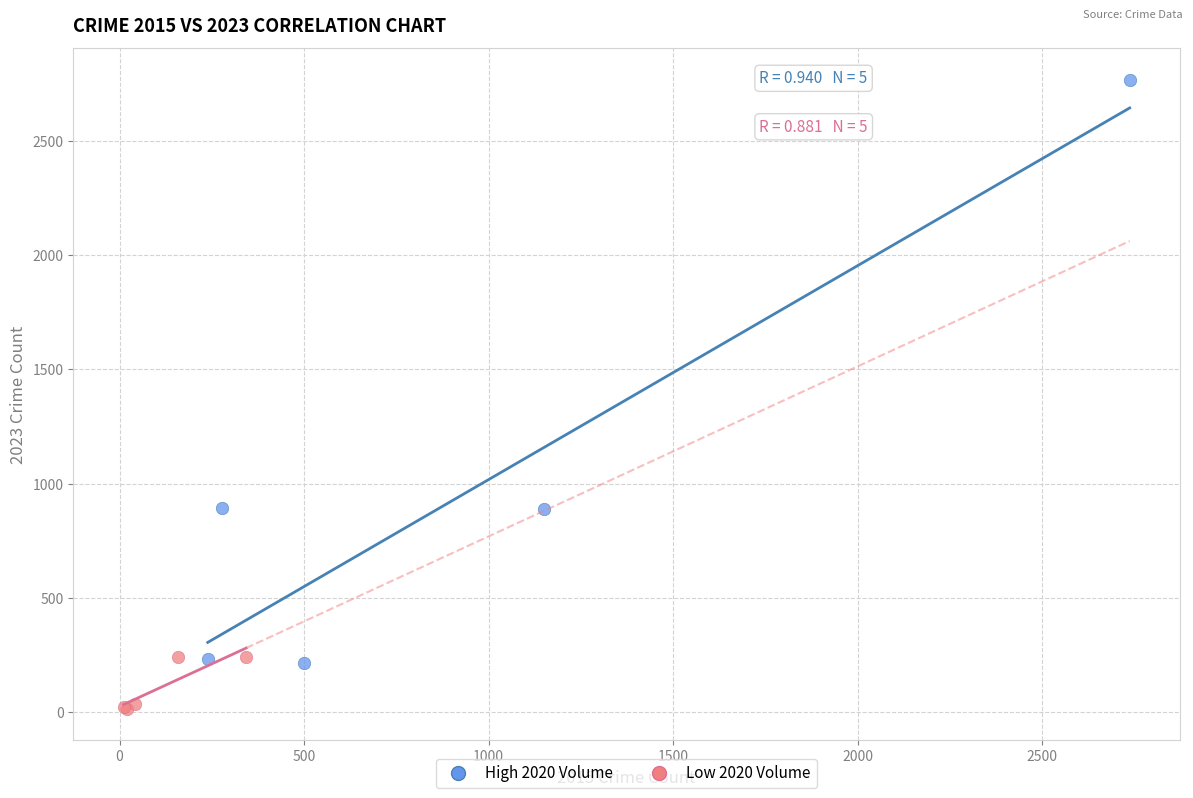

Which series contains the lowest Y value?

Low 2020 Volume